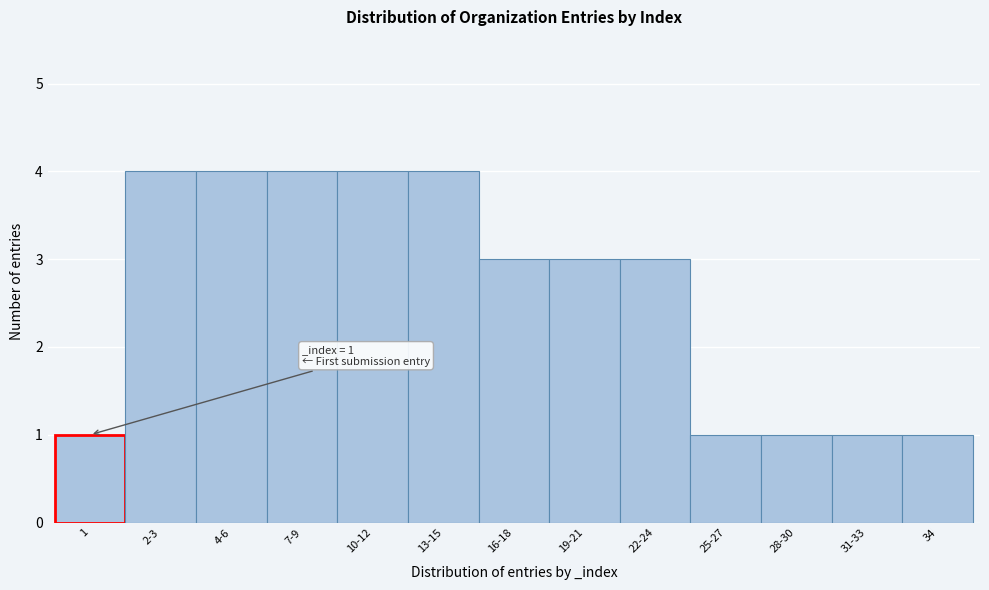

Reading right to left, transcribe all the data shown in this chart.

1	1	1	1	3	3	3	4	4	4	4	4	1